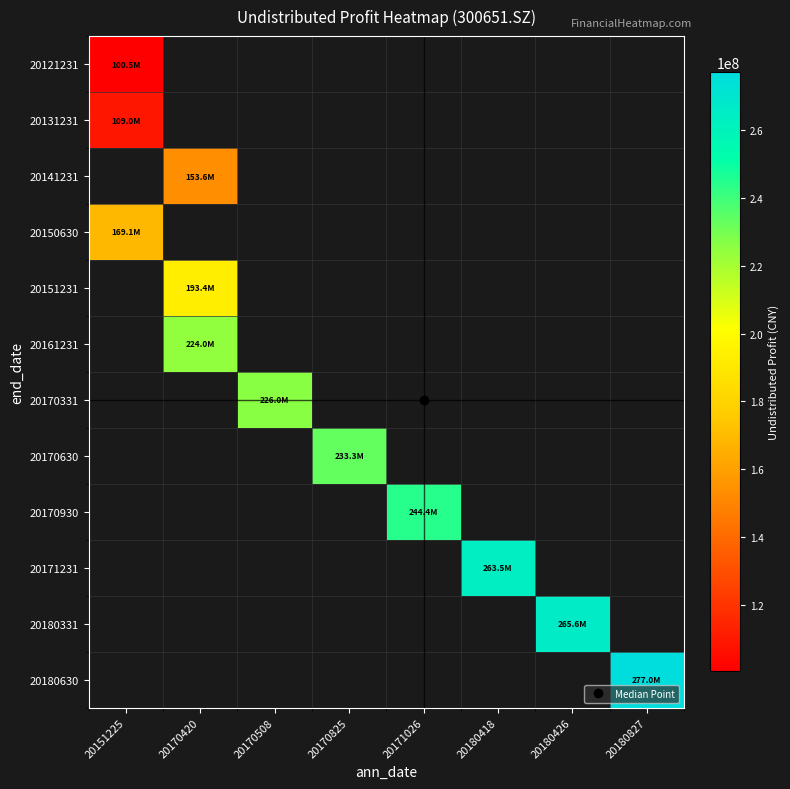

Which series has the widest spread of values?

20121231